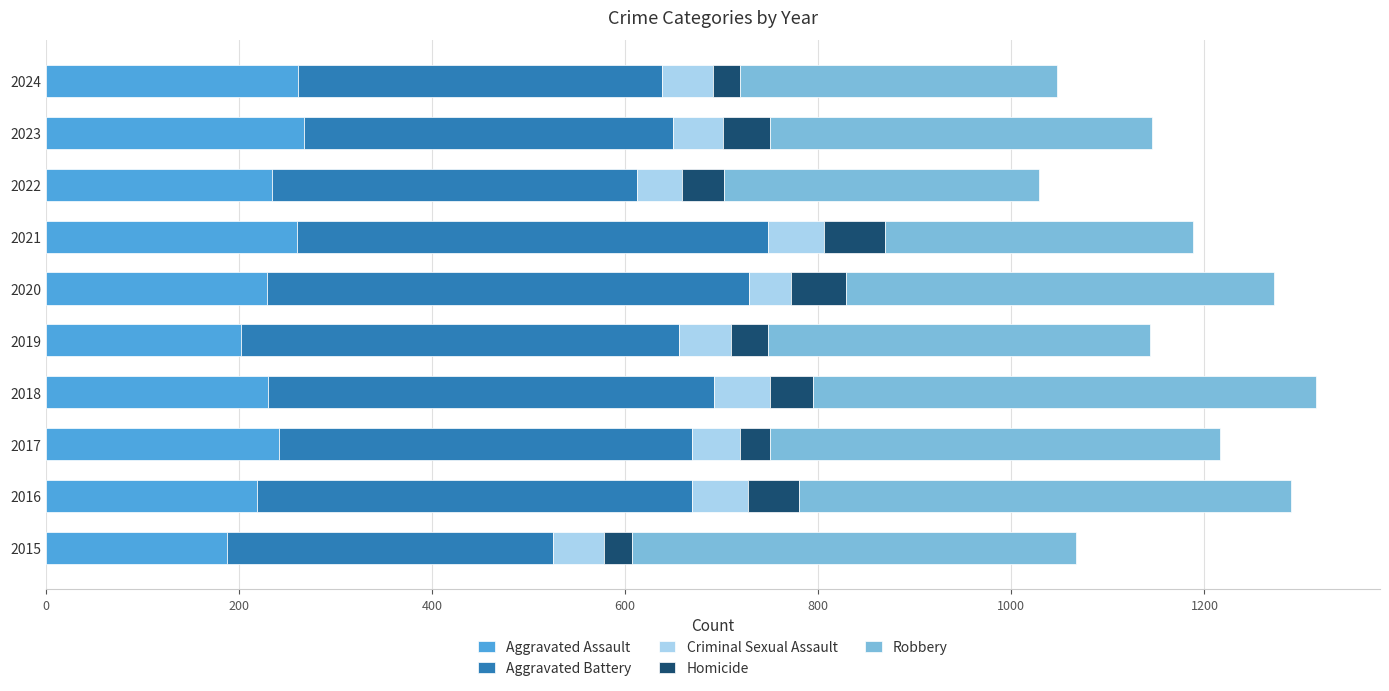

What is the total value across all series at 2017?

1216